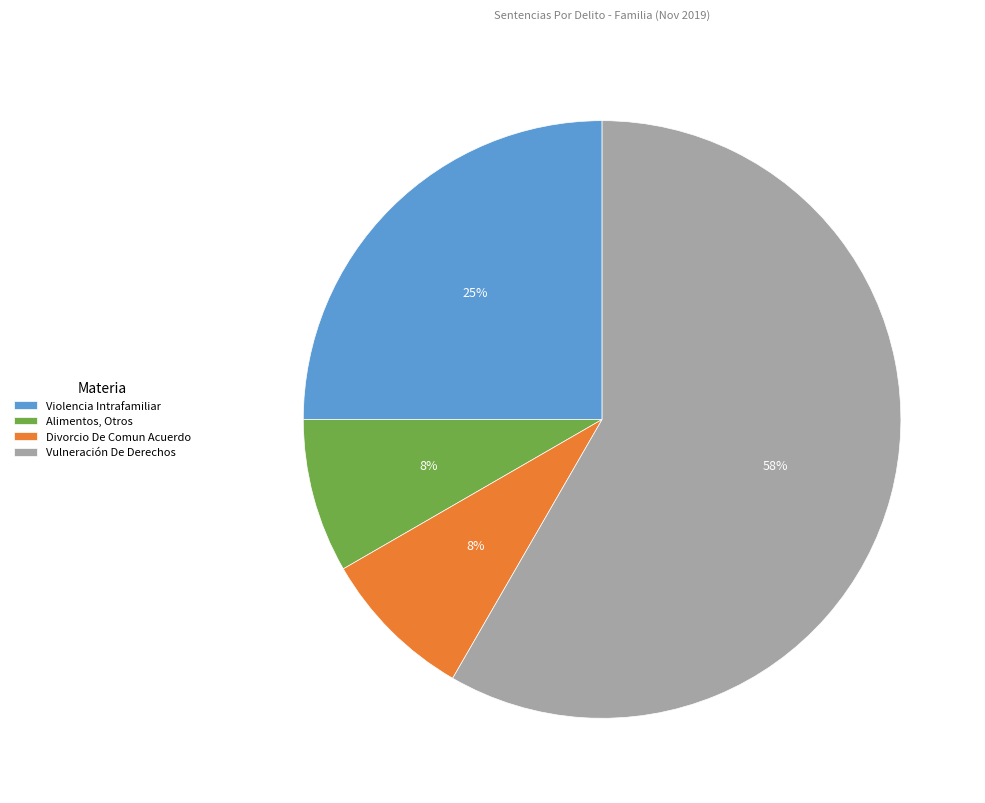

Combined, do Alimentos, Otros and Divorcio De Comun Acuerdo account for over 50%?

No